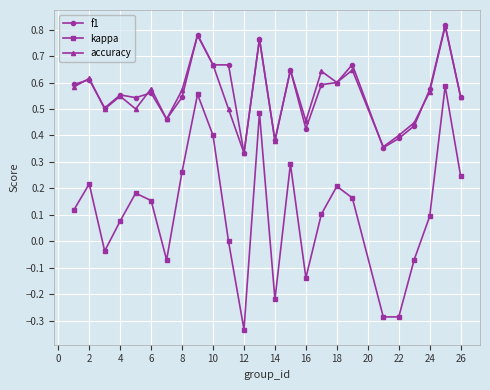

True or false: accuracy and kappa cross at least once.

False